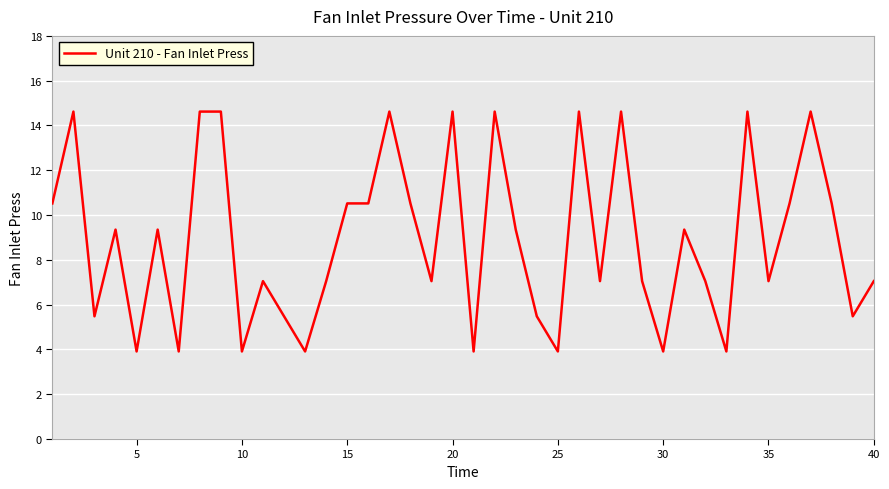

What is the greatest value displayed?

14.6